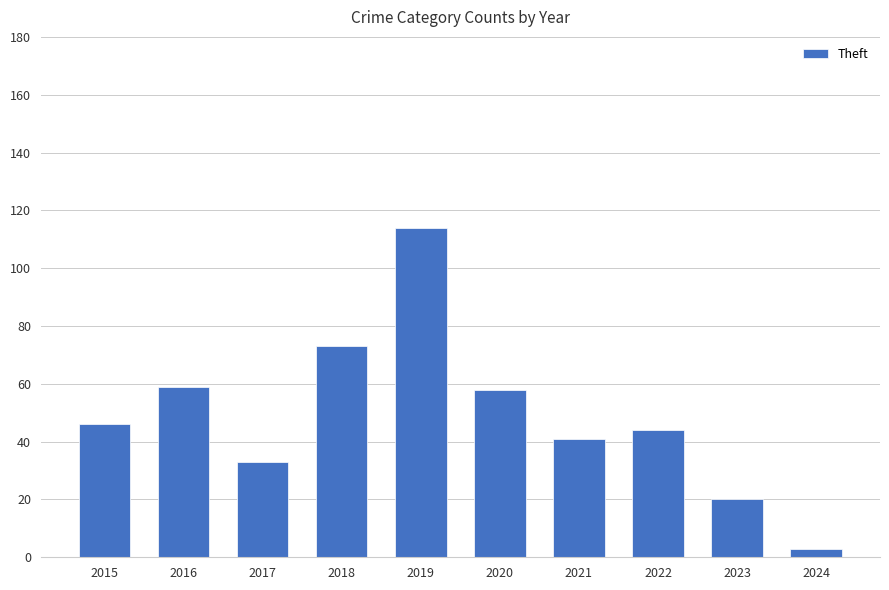

What is the sum of all values?

491